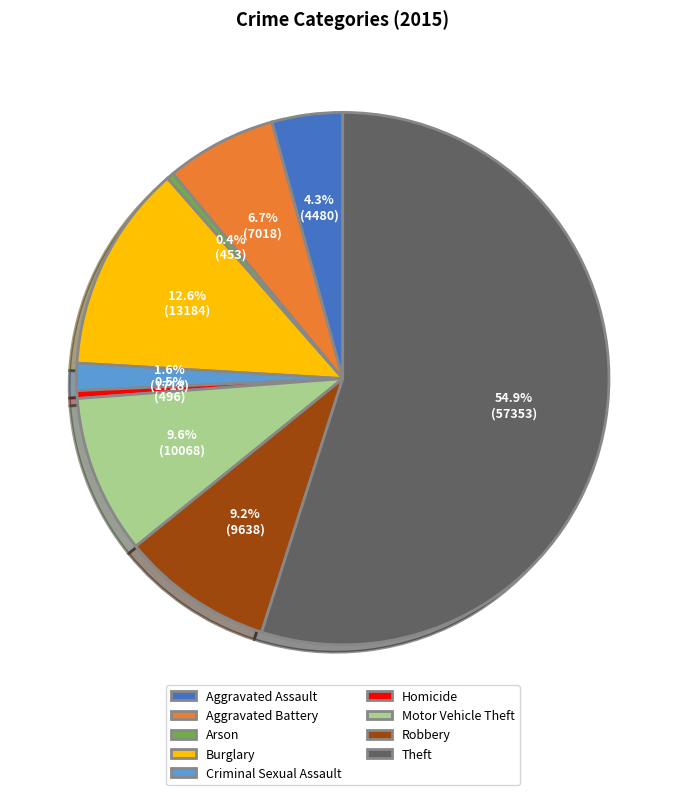

Which category accounts for the majority?

Theft